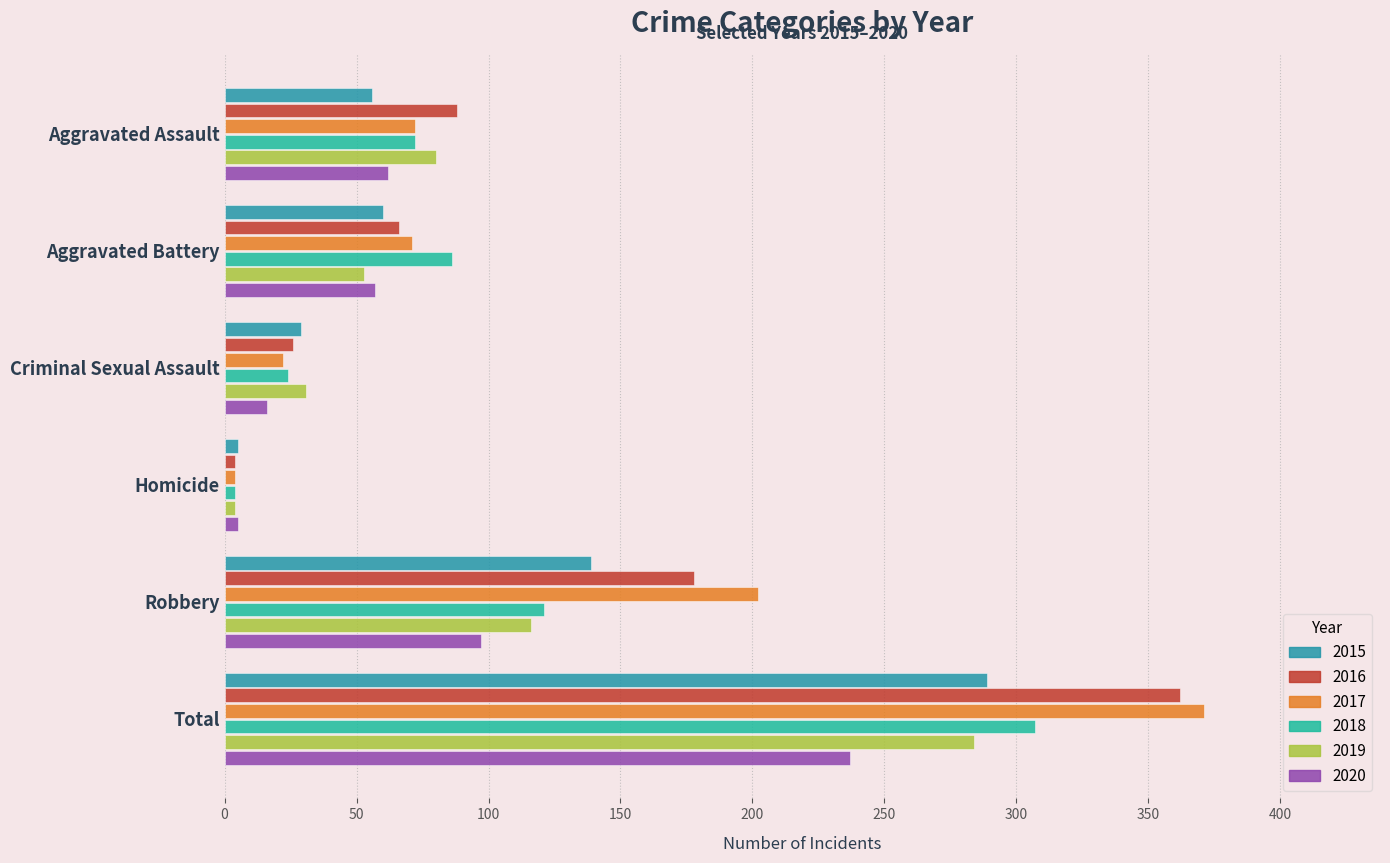

What is the difference between the maximum and minimum values in the 2017 series?

367